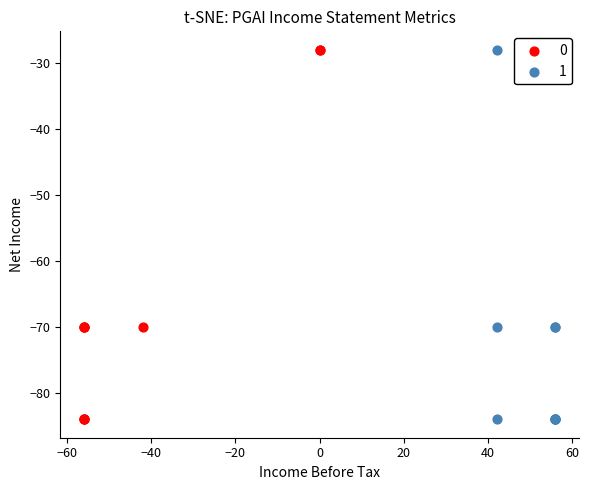

What are all the series names shown in the legend?

0, 1